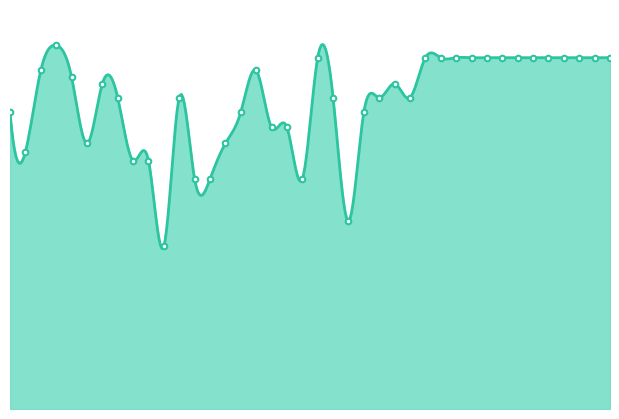

Reading left to right, what are all the values shown in this chart?

81.6	70.7	93.1	100.0	91.3	73.0	89.4	85.6	68.3	68.3	44.7	85.6	63.2	63.2	73.0	81.6	93.1	77.5	77.5	63.2	96.6	85.6	51.6	81.6	85.6	89.4	85.6	96.6	96.6	96.6	96.6	96.6	96.6	96.6	96.6	96.6	96.6	96.6	96.6	96.6